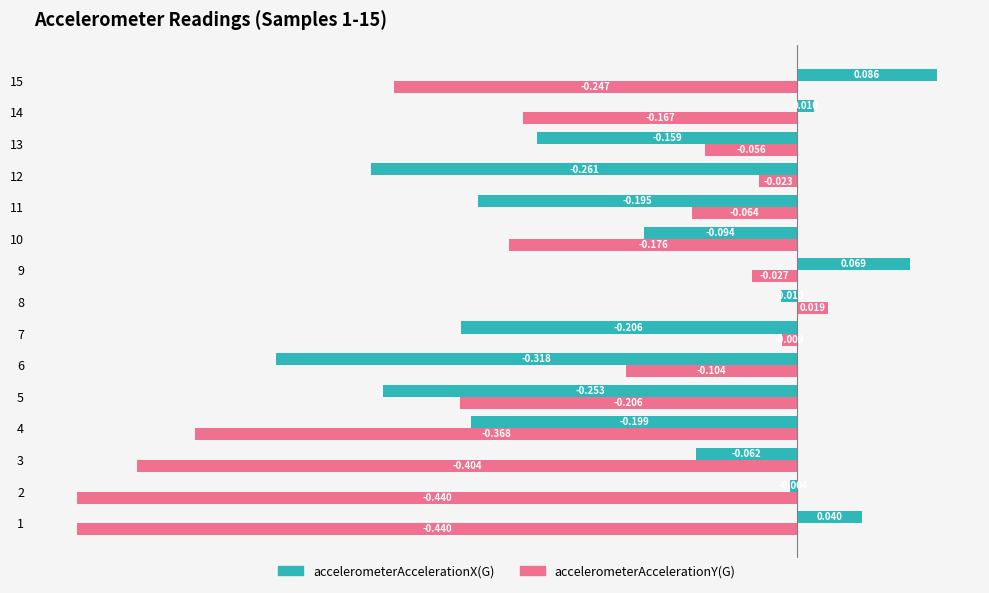

List the series in order of their peak value, highest first.

accelerometerAccelerationX(G), accelerometerAccelerationY(G)